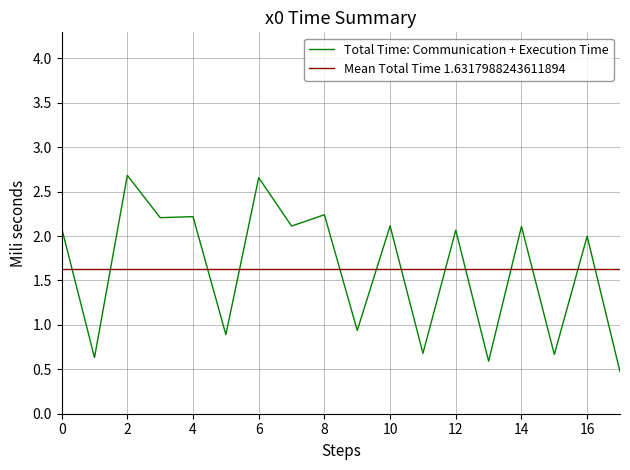

True or false: the data has more than 0 interior local peaks.

True